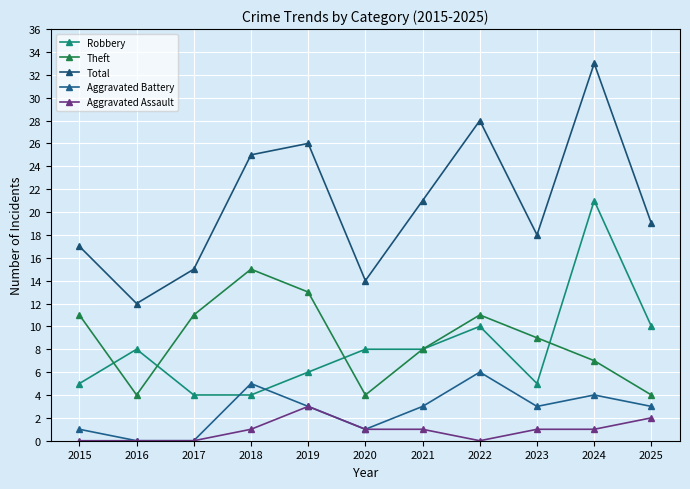

At how many categories does at least one series exceed 28?

1